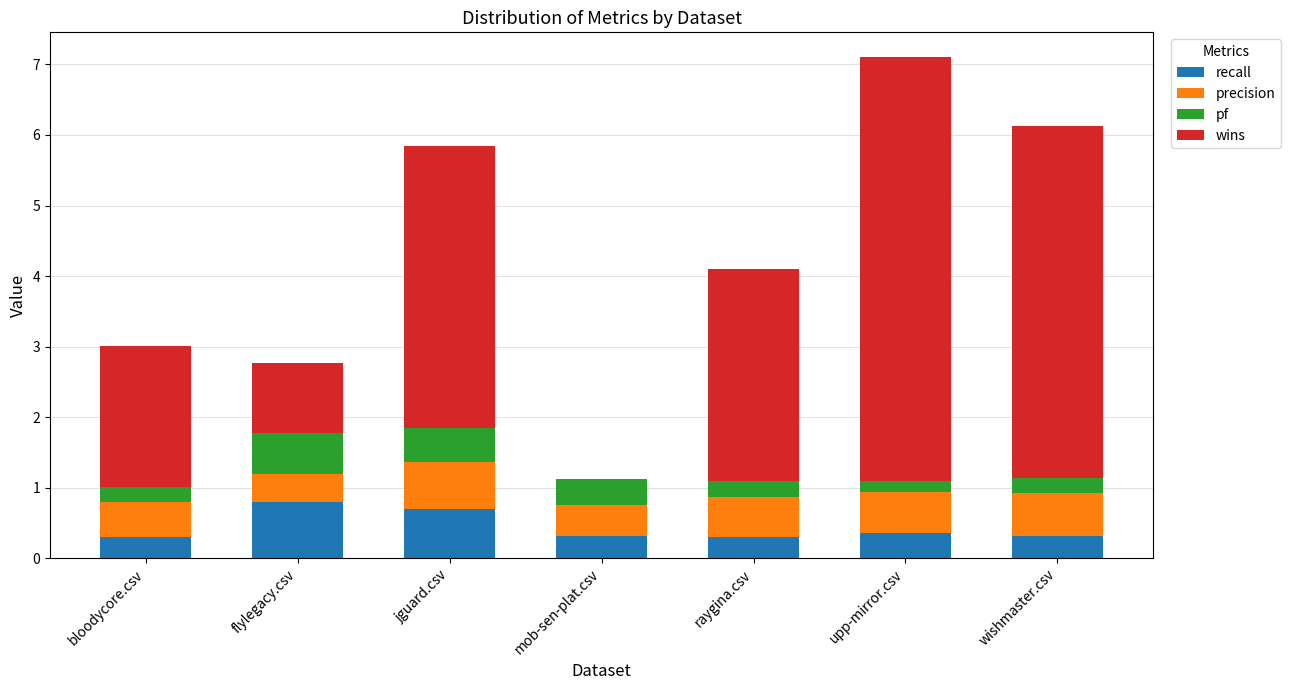

What is the total value across all series at mob-sen-plat.csv?

1.1